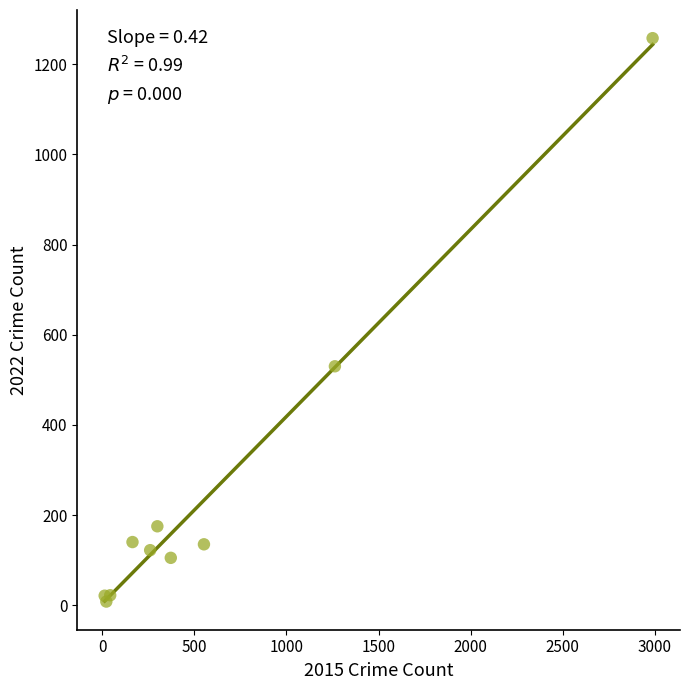

What Y value in the scatter plot is closest to 633?

530